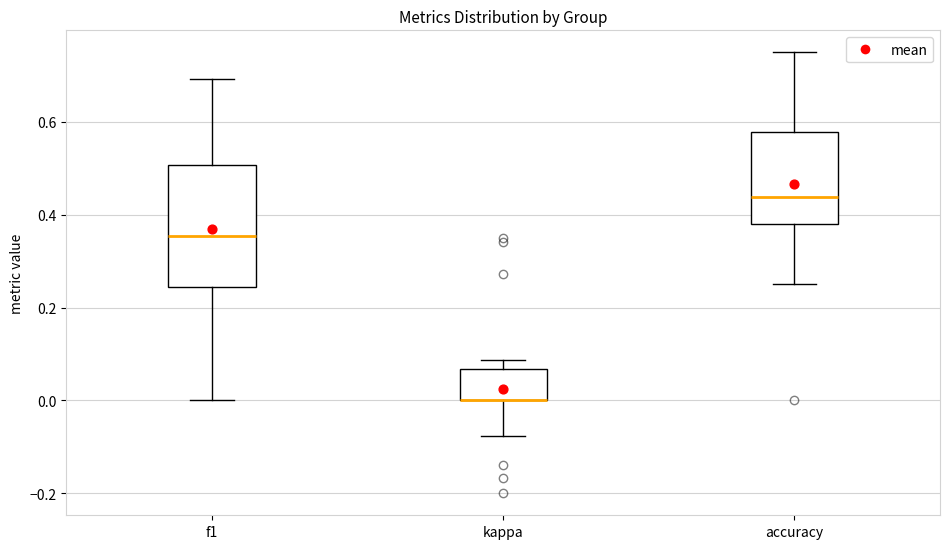

Comparing the boxes themselves (not the whiskers), which one is the tallest?

f1